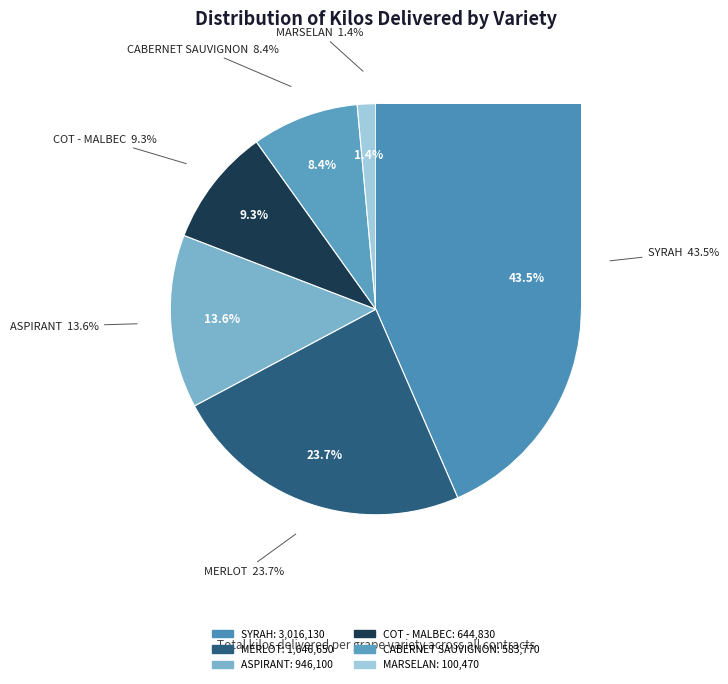

Is 63-MERLOT the majority of the pie?

No